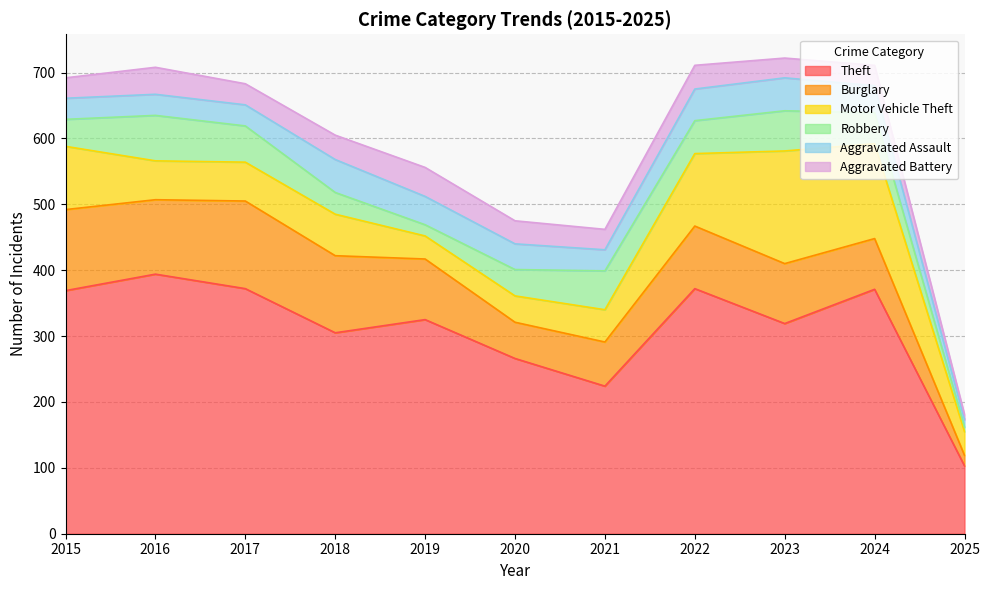

Is the value of Aggravated Battery at 2018 greater than the value of Aggravated Assault at 2020?

No